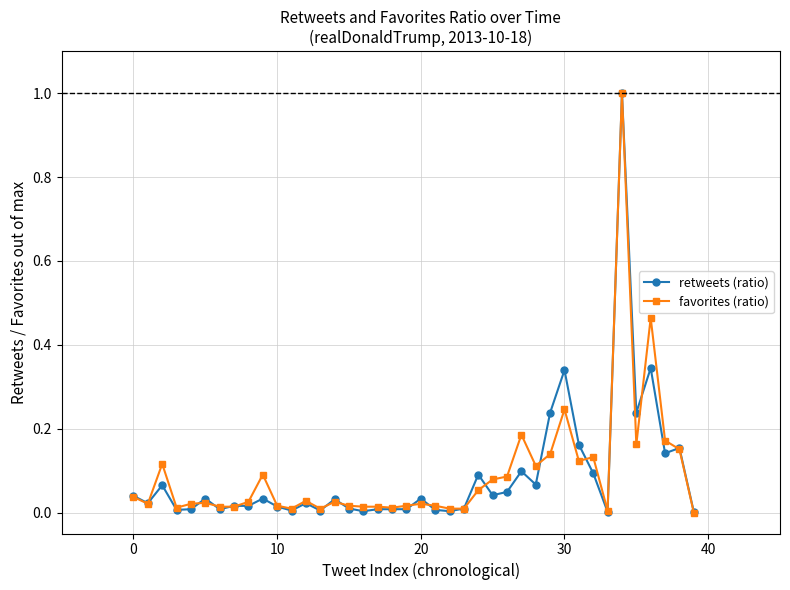

Does the chart display data point markers on the line(s)?

Yes